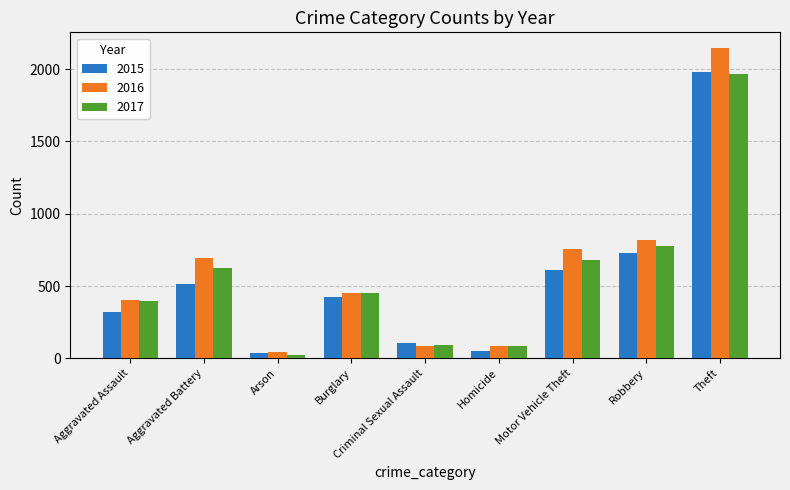

At which label does 2016 reach its peak?

Theft